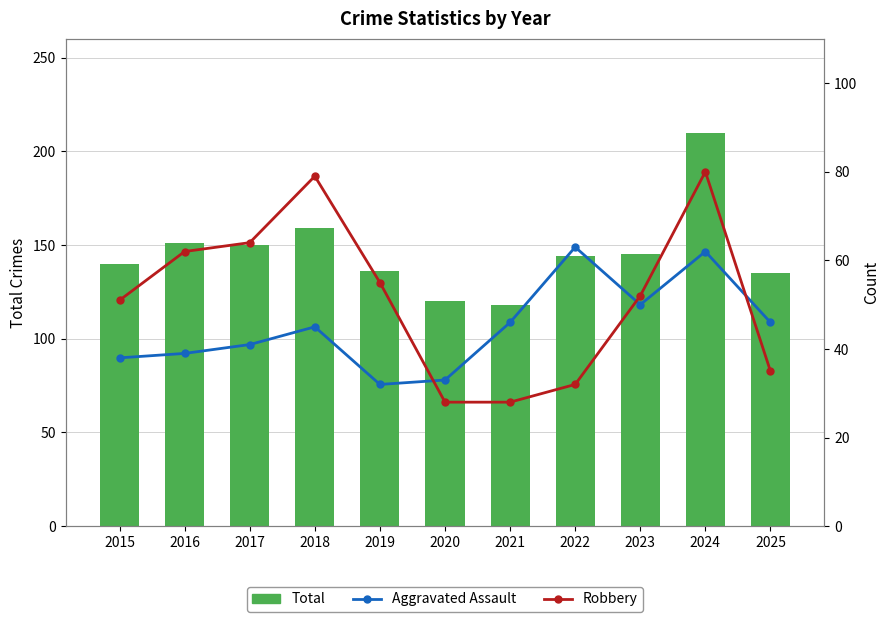

Which series has the largest total across all categories?

Total